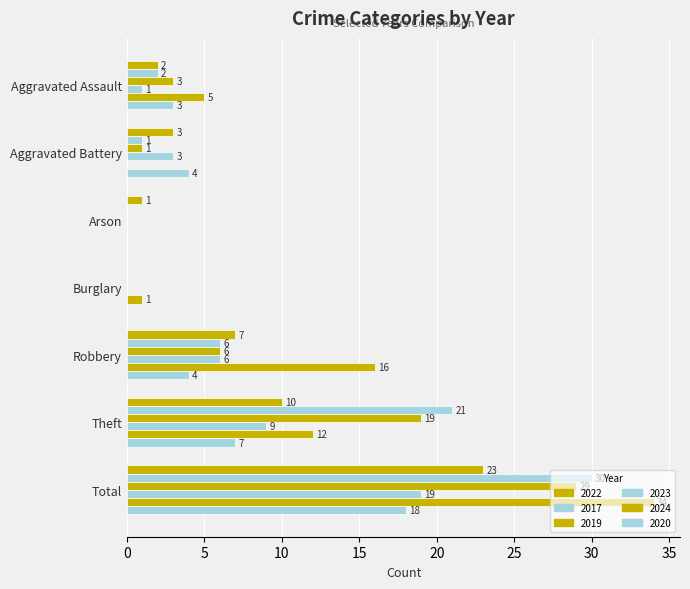

Count the number of categories in the chart.

7